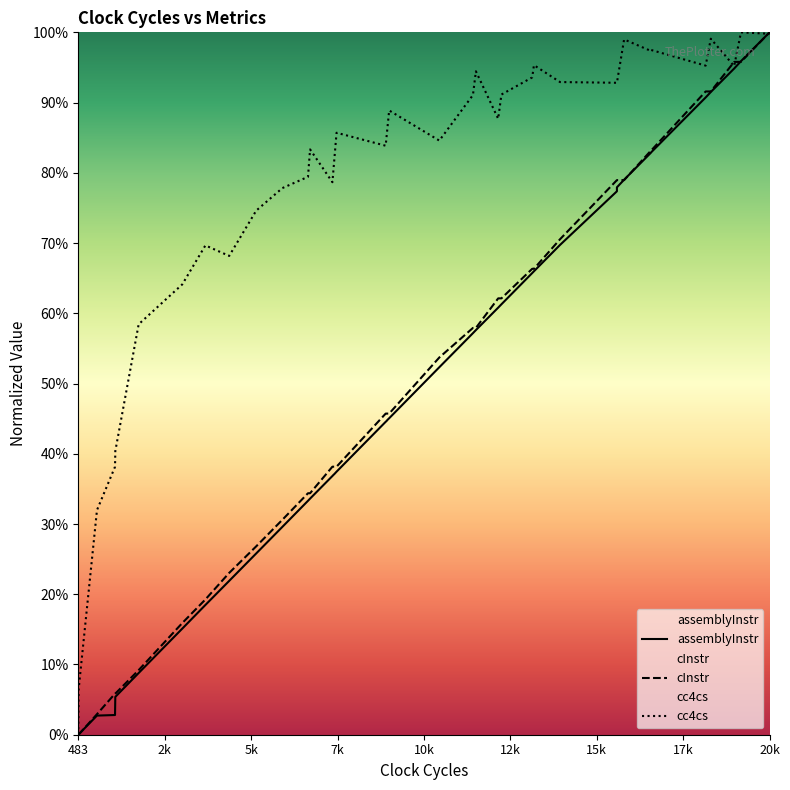

True or false: cInstr and assemblyInstr intersect in this chart.

True